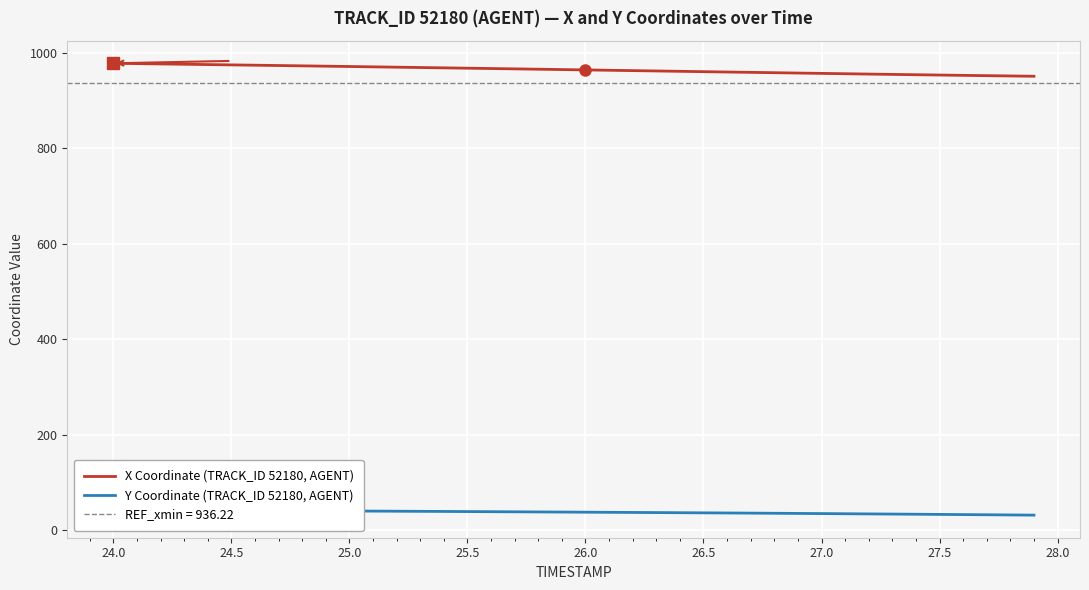

Is it true that X Coordinate (TRACK_ID 52180, AGENT) equals 460.4 at 25.0?

False